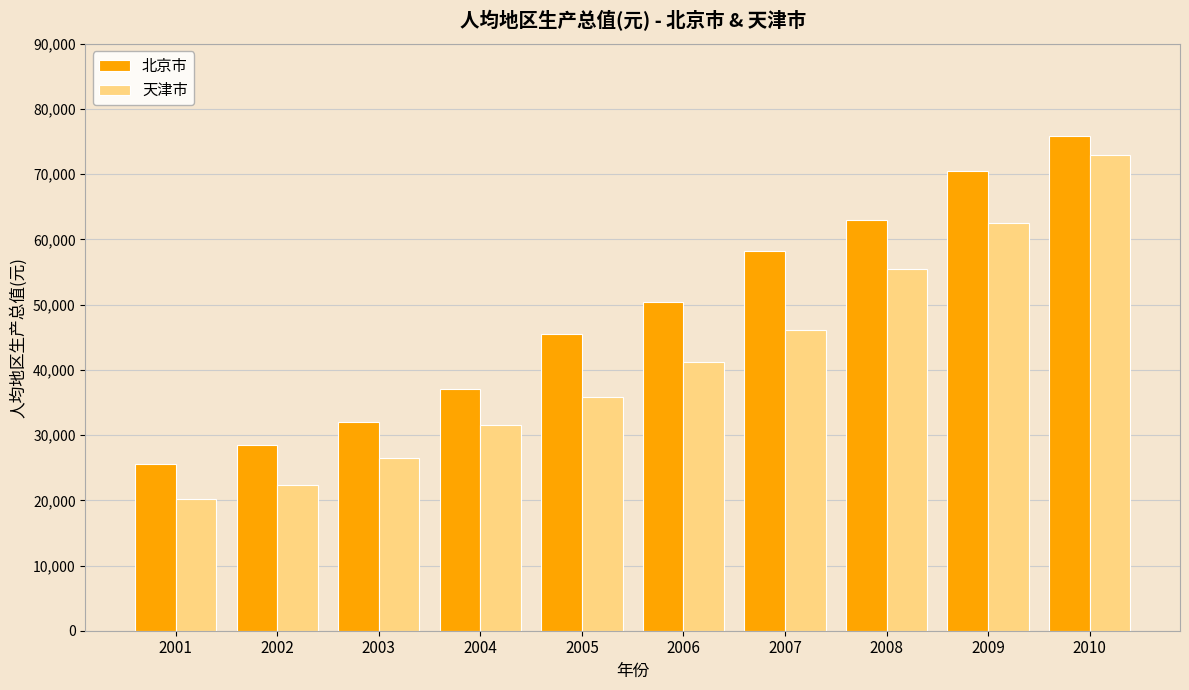

How many data points in 北京市 are less than 50467?

5